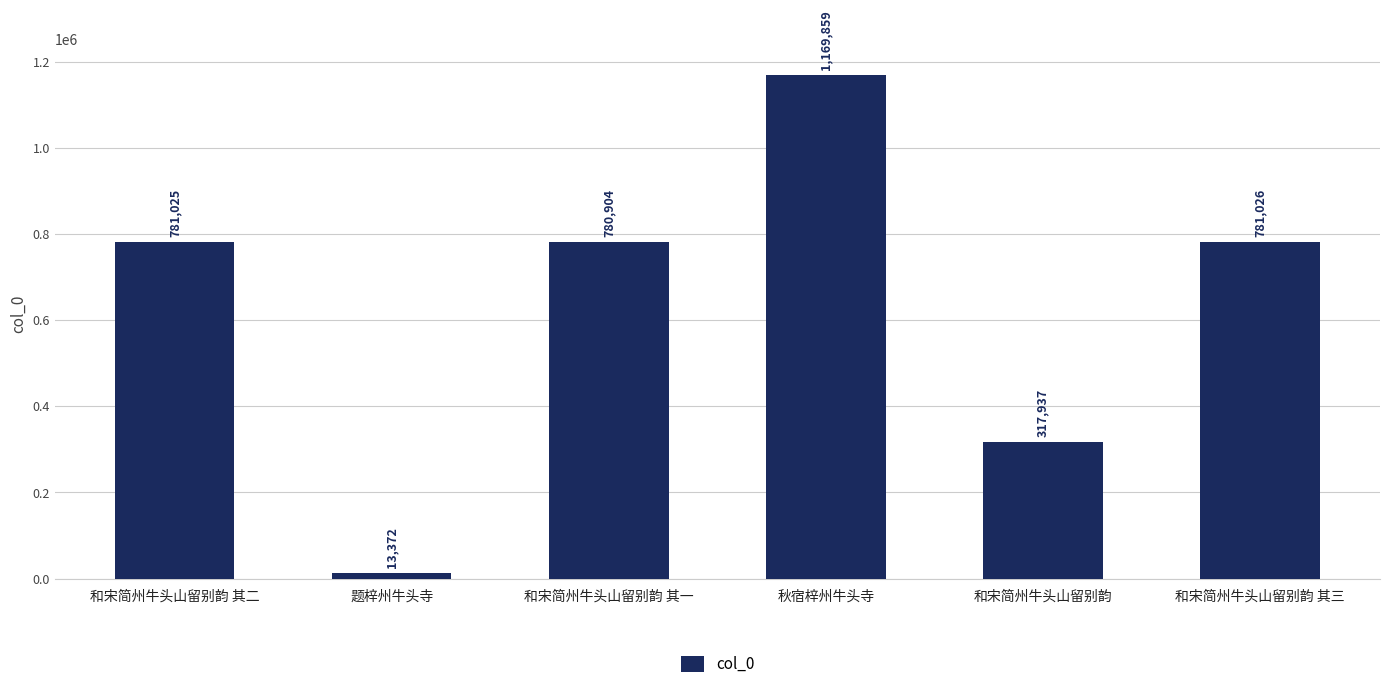

What is the maximum value shown in the chart?

1169859